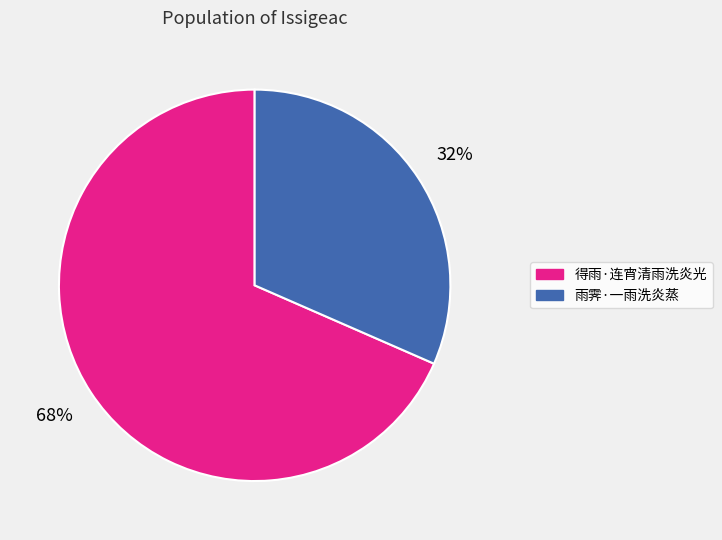

Rank the categories by value from highest to lowest.

得雨·连宵清雨洗炎光, 雨霁·一雨洗炎蒸